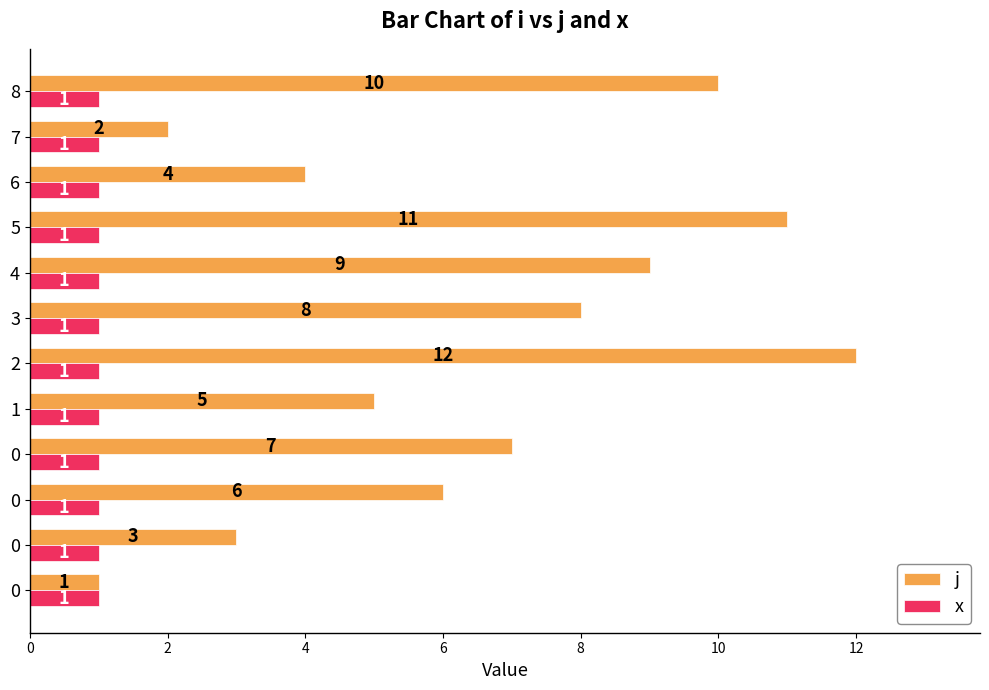

What is the minimum value for j?

1